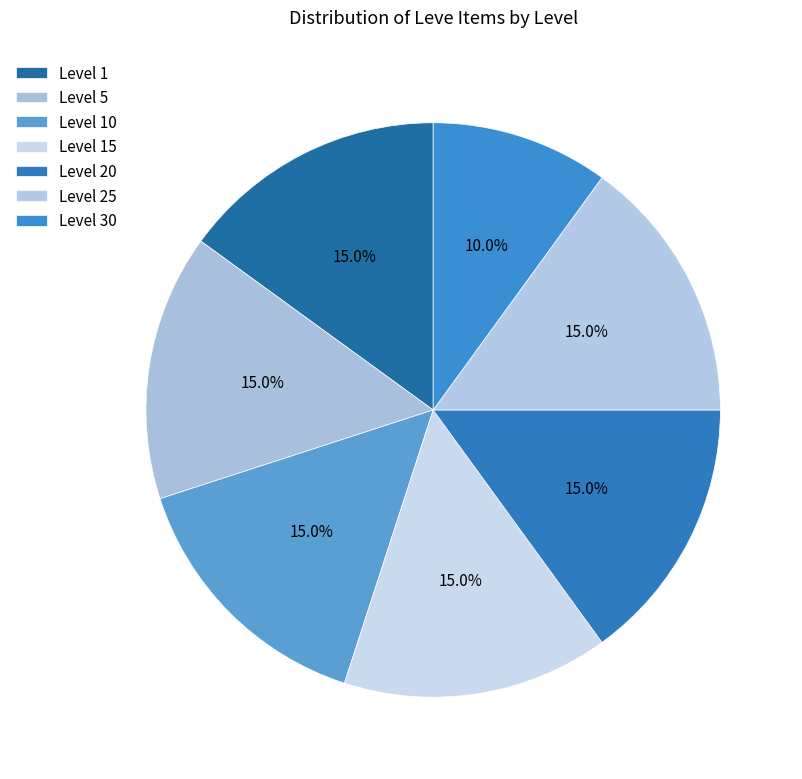

How many slices are in this pie chart?

7